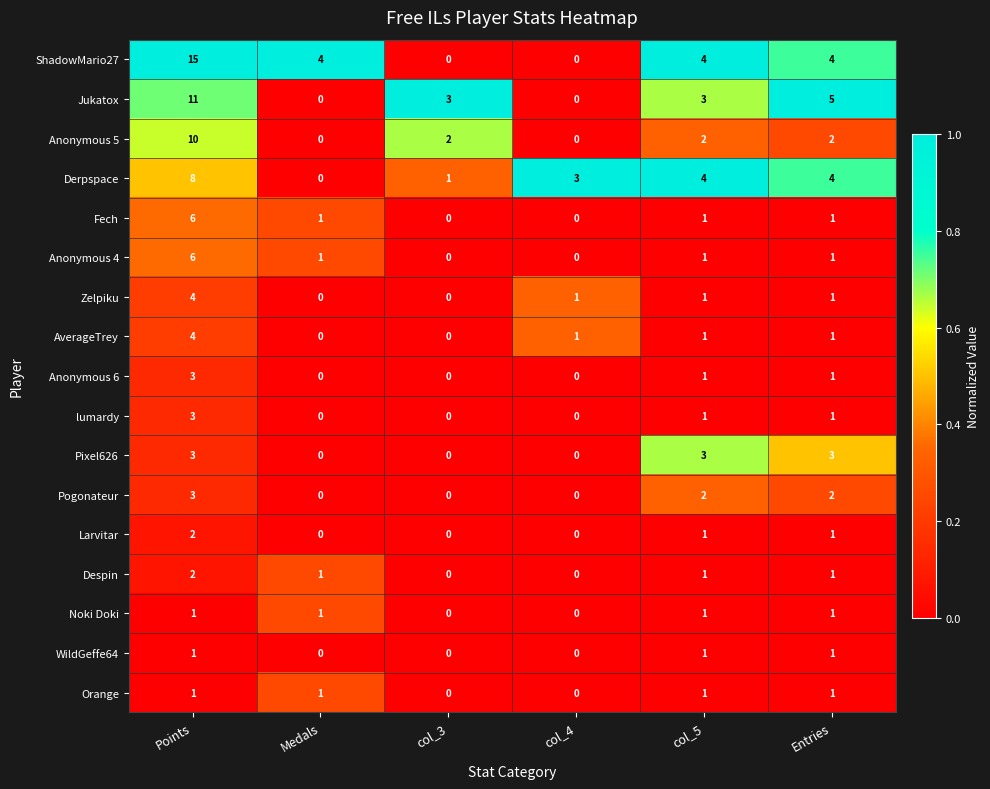

What is the greatest value displayed?

15